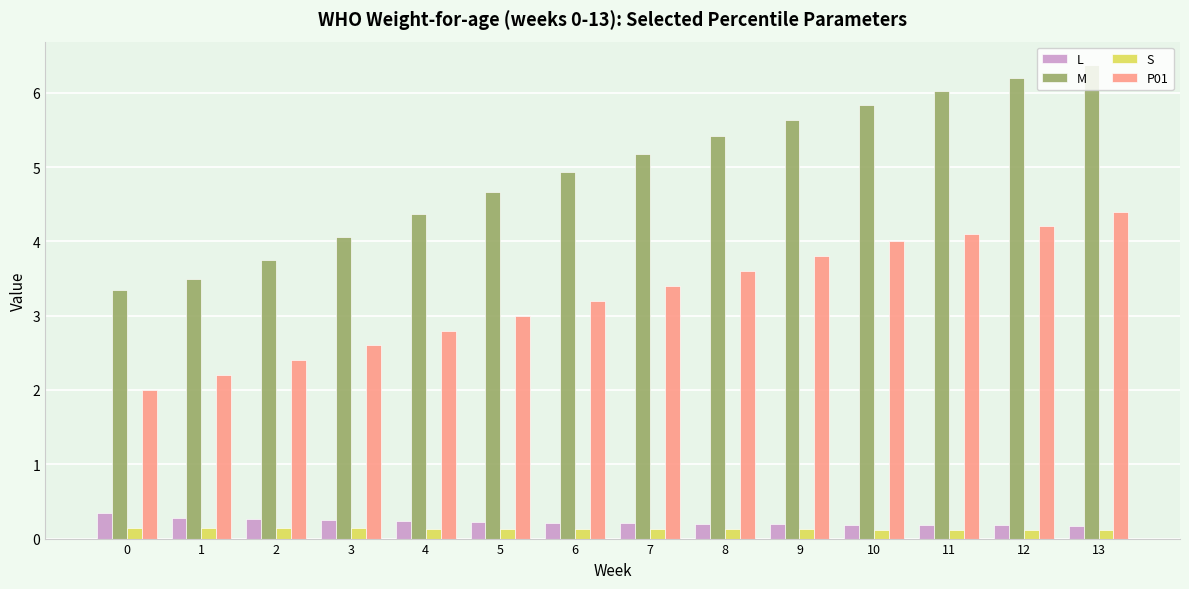

What is the approximate value of M at 11?

6.0